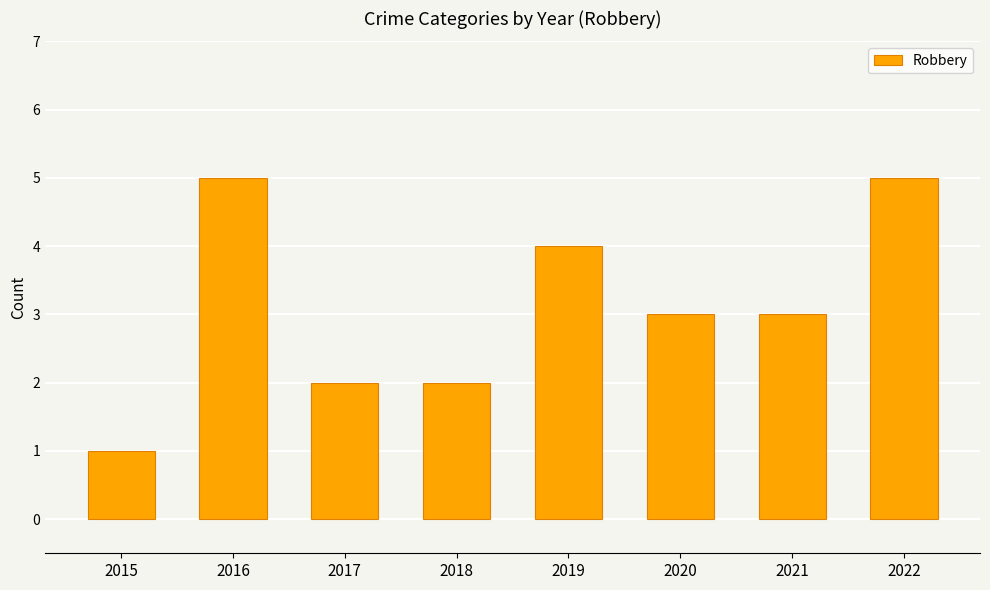

The value at 2017 is 2. True or false?

True